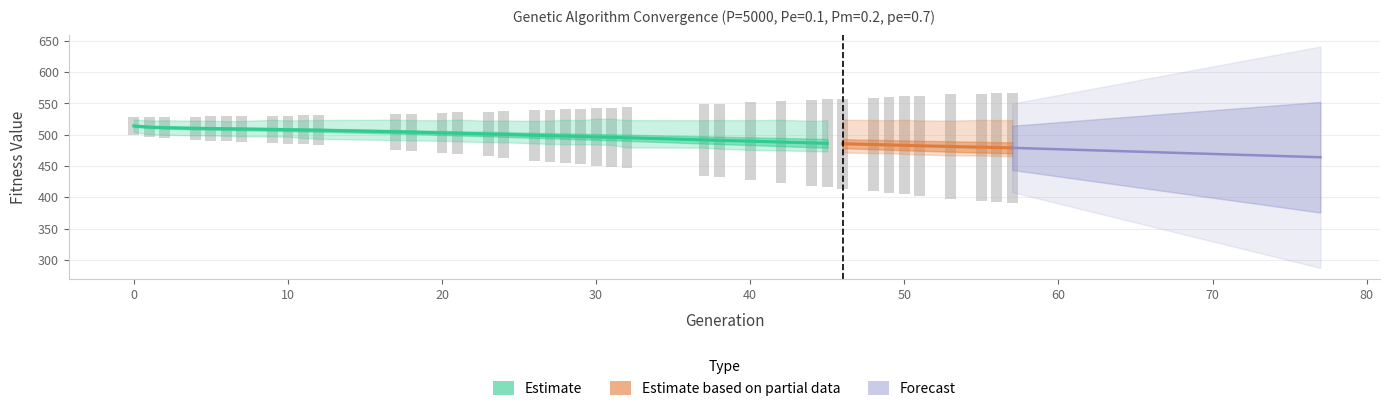

What position from the left is 20?

21